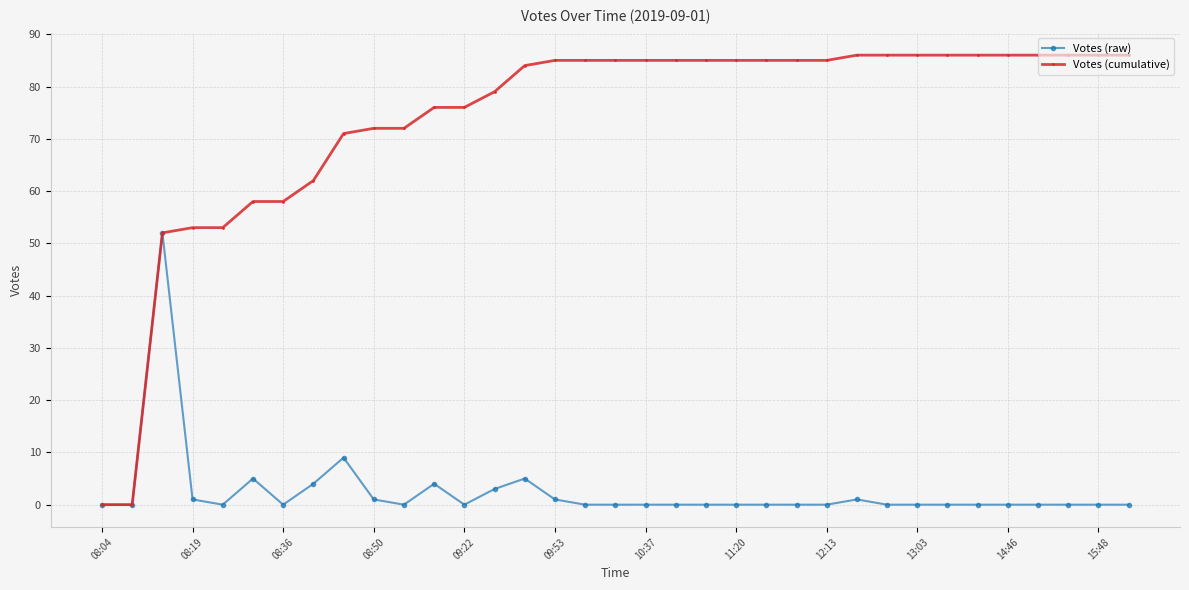

Which series has the widest spread of values?

Votes (cumulative)